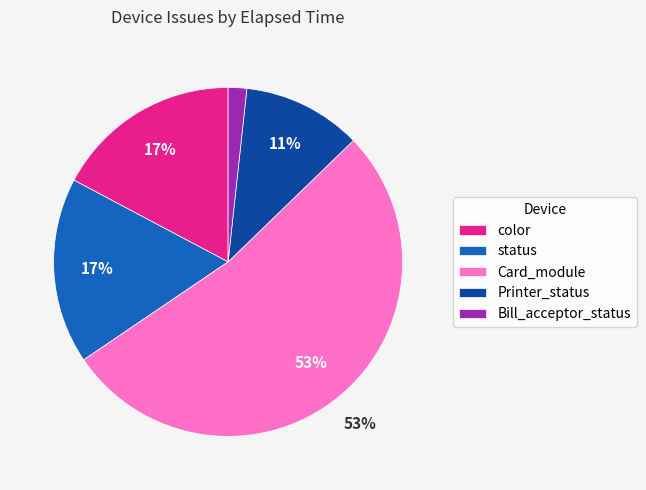

Is it true that status is 17% of the pie?

True